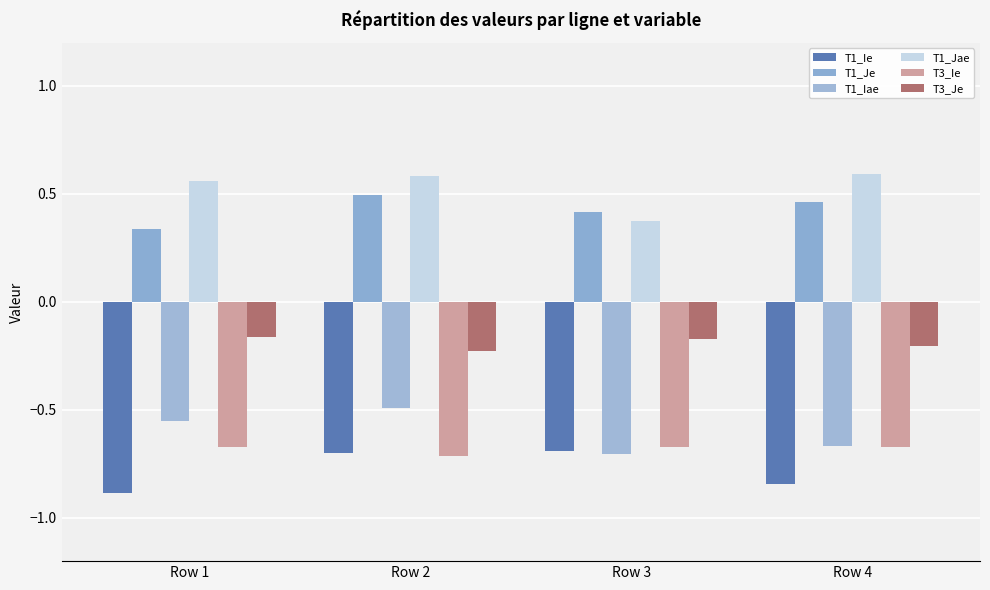

What is the spread (max minus min) of values at Row 2?

1.3